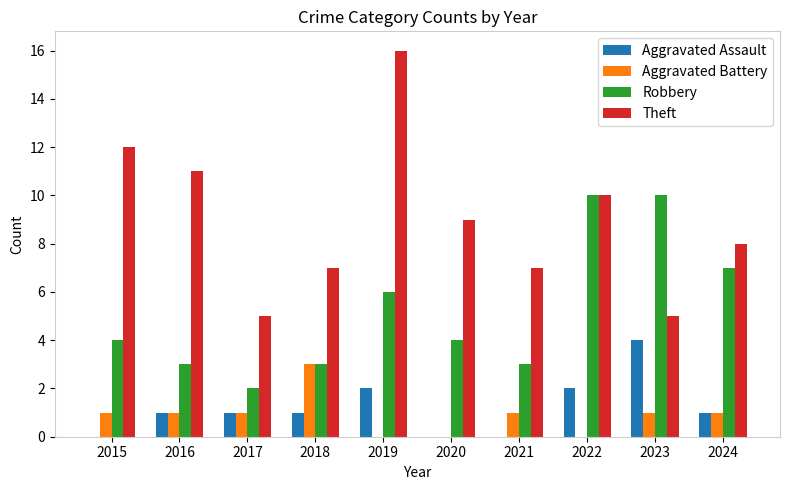

At which category is the sum across all series the highest?

2019